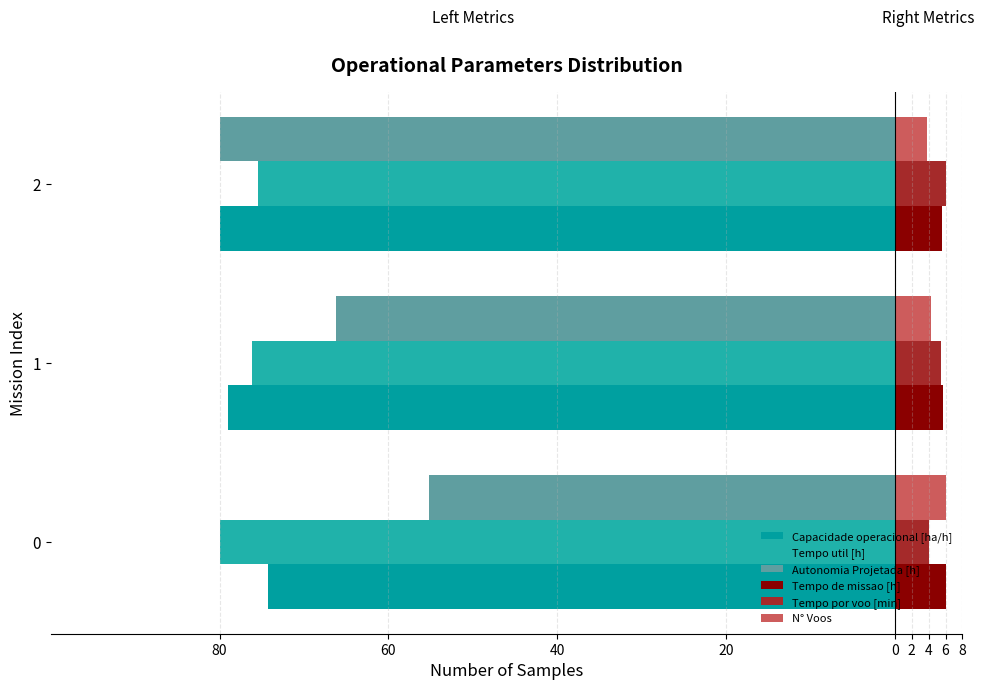

Count the number of categories in the chart.

3